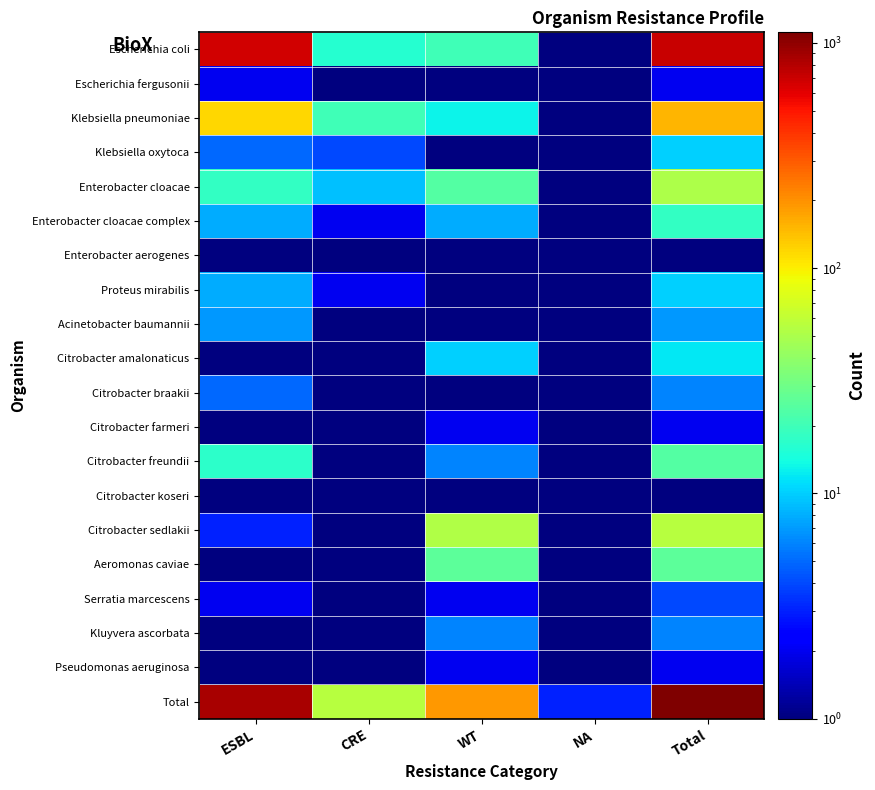

Reading left to right, what are all the values shown in this chart?

Escherichia coli: ESBL=664.0	CRE=16.0	WT=20.0	NA=0.5	Total=700.0
Escherichia fergusonii: ESBL=2.0	CRE=0.5	WT=0.5	NA=0.5	Total=2.0
Klebsiella pneumoniae: ESBL=121.0	CRE=20.0	WT=13.0	NA=0.5	Total=154.0
Klebsiella oxytoca: ESBL=5.0	CRE=4.0	WT=1.0	NA=0.5	Total=10.0
Enterobacter cloacae: ESBL=18.0	CRE=9.0	WT=24.0	NA=0.5	Total=51.0
Enterobacter cloacae complex: ESBL=8.0	CRE=2.0	WT=8.0	NA=0.5	Total=18.0
Enterobacter aerogenes: ESBL=0.5	CRE=0.5	WT=1.0	NA=0.5	Total=1.0
Proteus mirabilis: ESBL=8.0	CRE=2.0	WT=0.5	NA=0.5	Total=10.0
Acinetobacter baumannii: ESBL=7.0	CRE=0.5	WT=0.5	NA=0.5	Total=7.0
Citrobacter amalonaticus: ESBL=1.0	CRE=1.0	WT=10.0	NA=0.5	Total=12.0
Citrobacter braakii: ESBL=5.0	CRE=0.5	WT=1.0	NA=0.5	Total=6.0
Citrobacter farmeri: ESBL=0.5	CRE=0.5	WT=2.0	NA=0.5	Total=2.0
Citrobacter freundii: ESBL=17.0	CRE=1.0	WT=6.0	NA=0.5	Total=24.0
Citrobacter koseri: ESBL=1.0	CRE=0.5	WT=0.5	NA=0.5	Total=1.0
Citrobacter sedlakii: ESBL=3.0	CRE=1.0	WT=52.0	NA=0.5	Total=56.0
Aeromonas caviae: ESBL=0.5	CRE=0.5	WT=26.0	NA=0.5	Total=26.0
Serratia marcescens: ESBL=2.0	CRE=0.5	WT=2.0	NA=0.5	Total=4.0
Kluyvera ascorbata: ESBL=0.5	CRE=0.5	WT=6.0	NA=0.5	Total=6.0
Pseudomonas aeruginosa: ESBL=0.5	CRE=0.5	WT=2.0	NA=0.5	Total=2.0
Total: ESBL=867.0	CRE=56.0	WT=189.0	NA=3.0	Total=1115.0